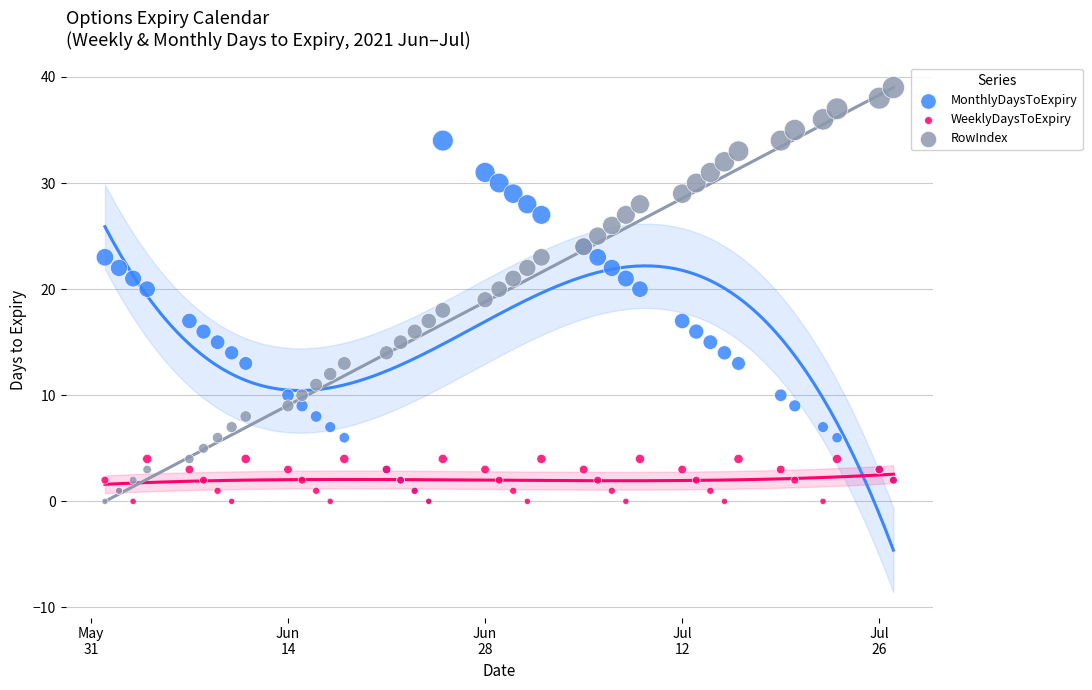

Which series contains the highest Y value?

RowIndex